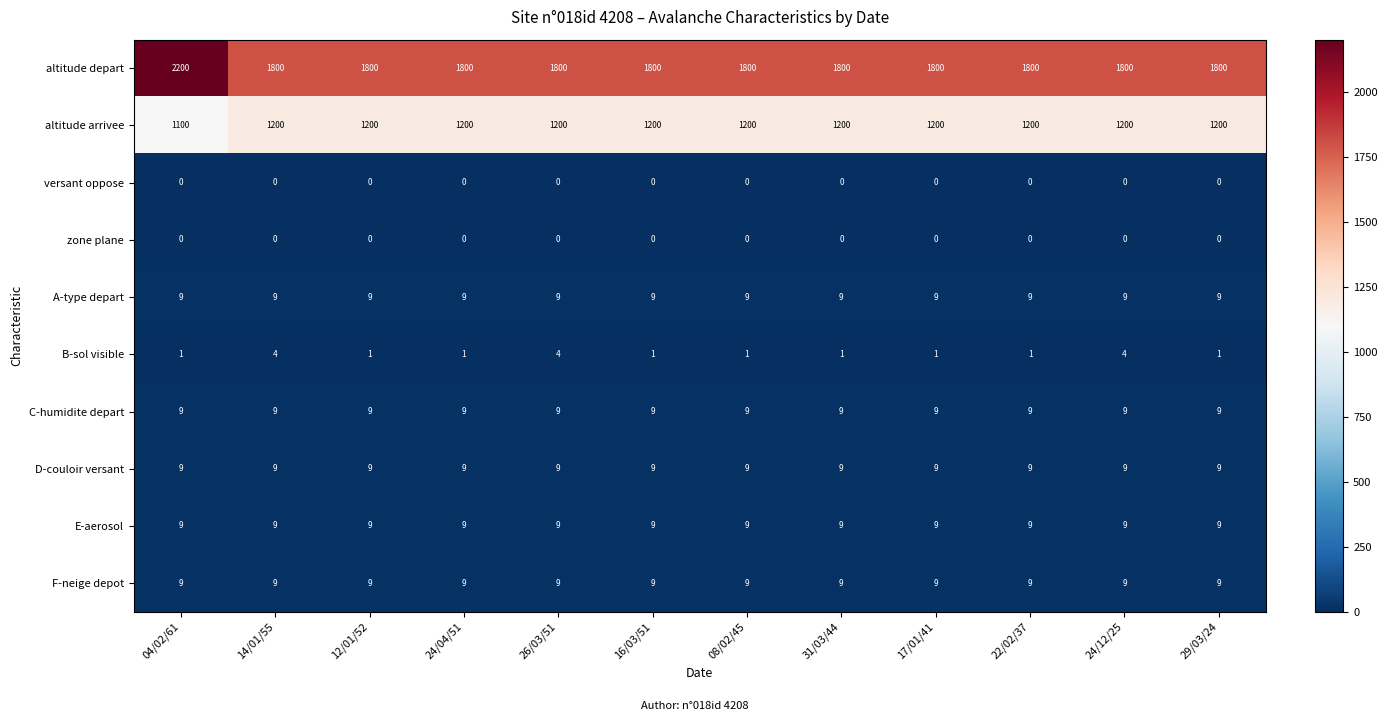

What is the approximate value of F-neige depot at 17/01/41?

9